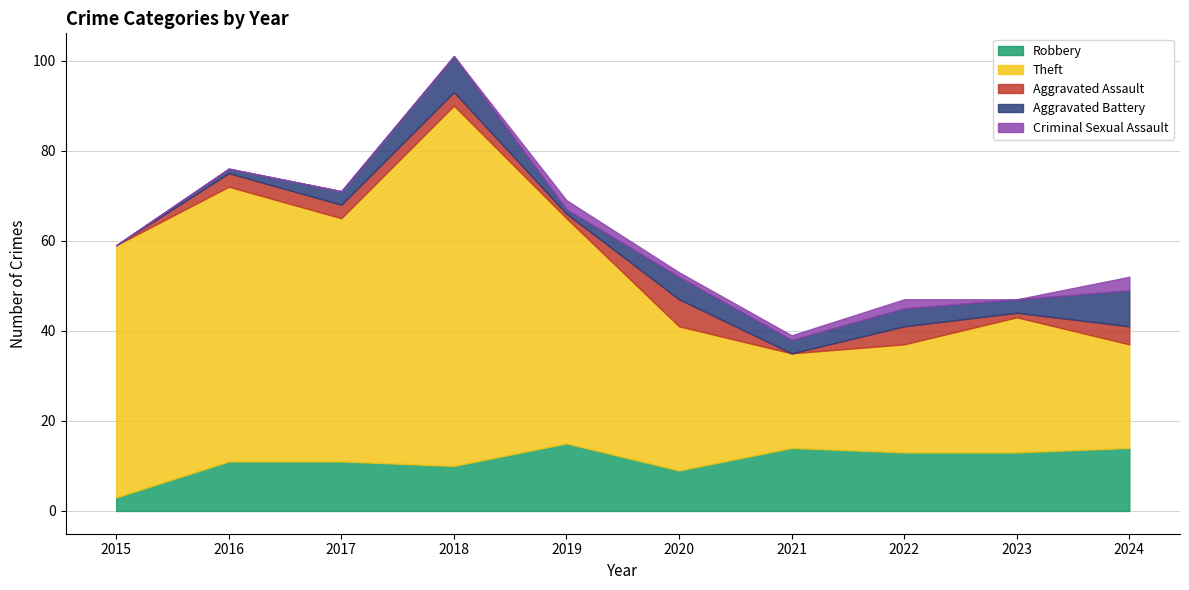

What is the difference between the Criminal Sexual Assault values at 2024 and 2017?

3